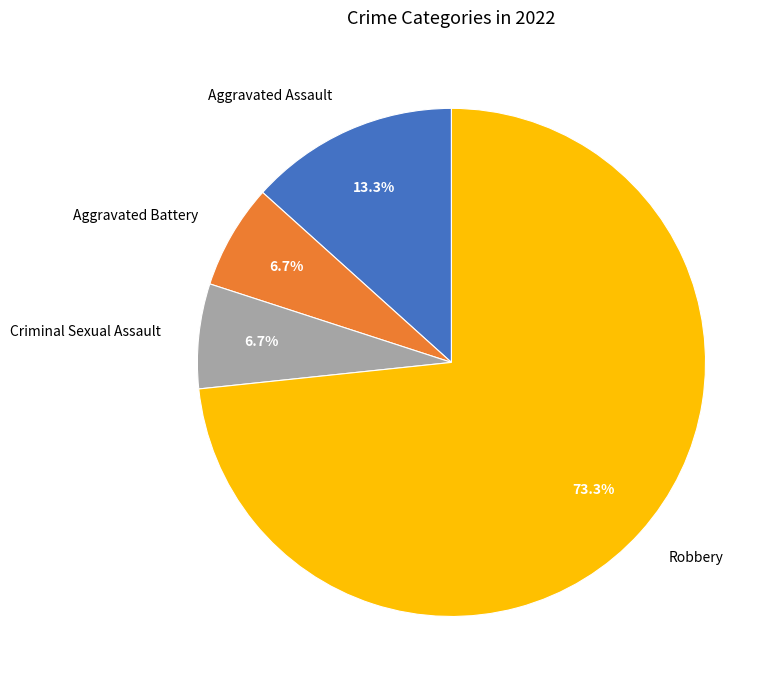

How many slices are in this pie chart?

4